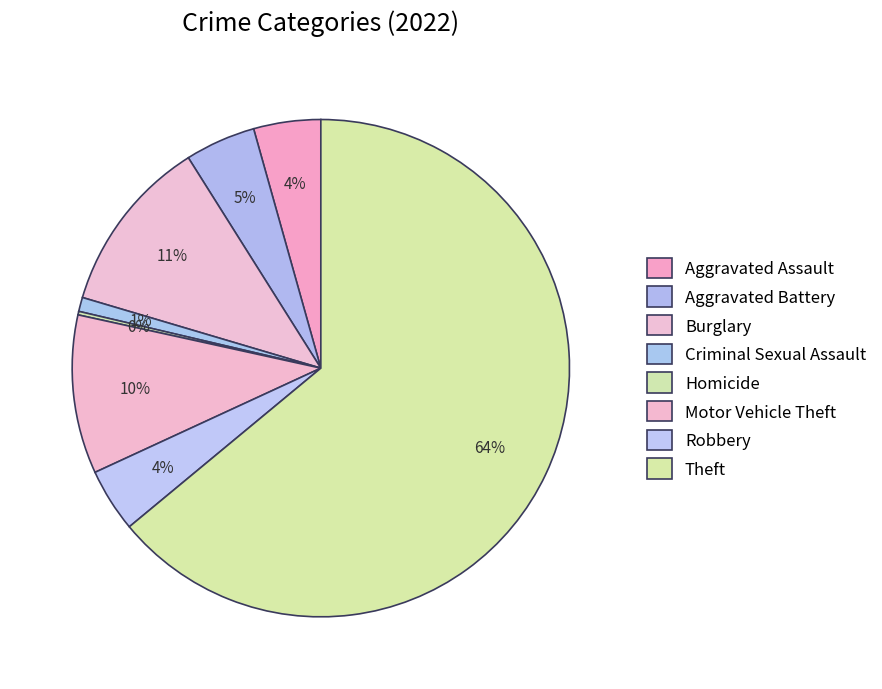

Which slice represents more than half of the pie?

Theft